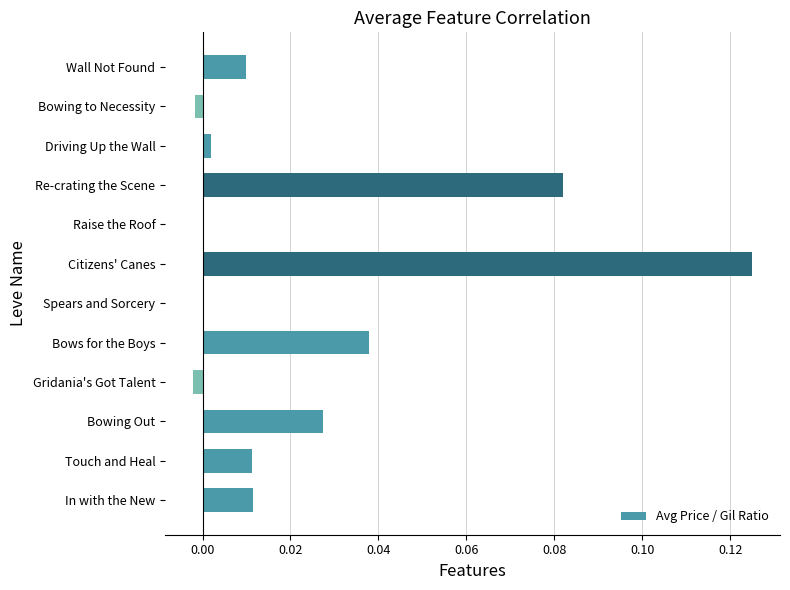

What is the sum of all values?

0.3